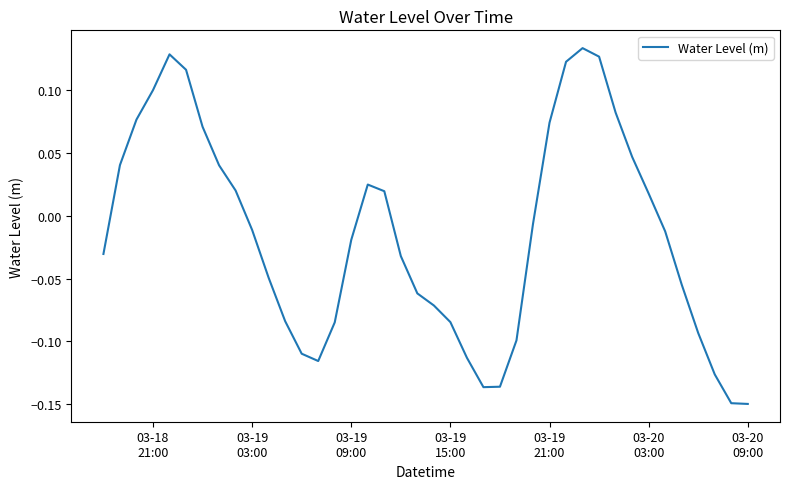

What is the difference between the maximum and minimum values?

0.3